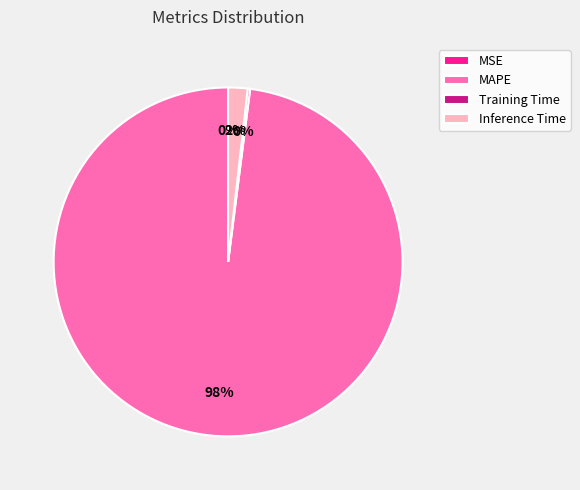

Is MAPE the majority of the pie?

Yes